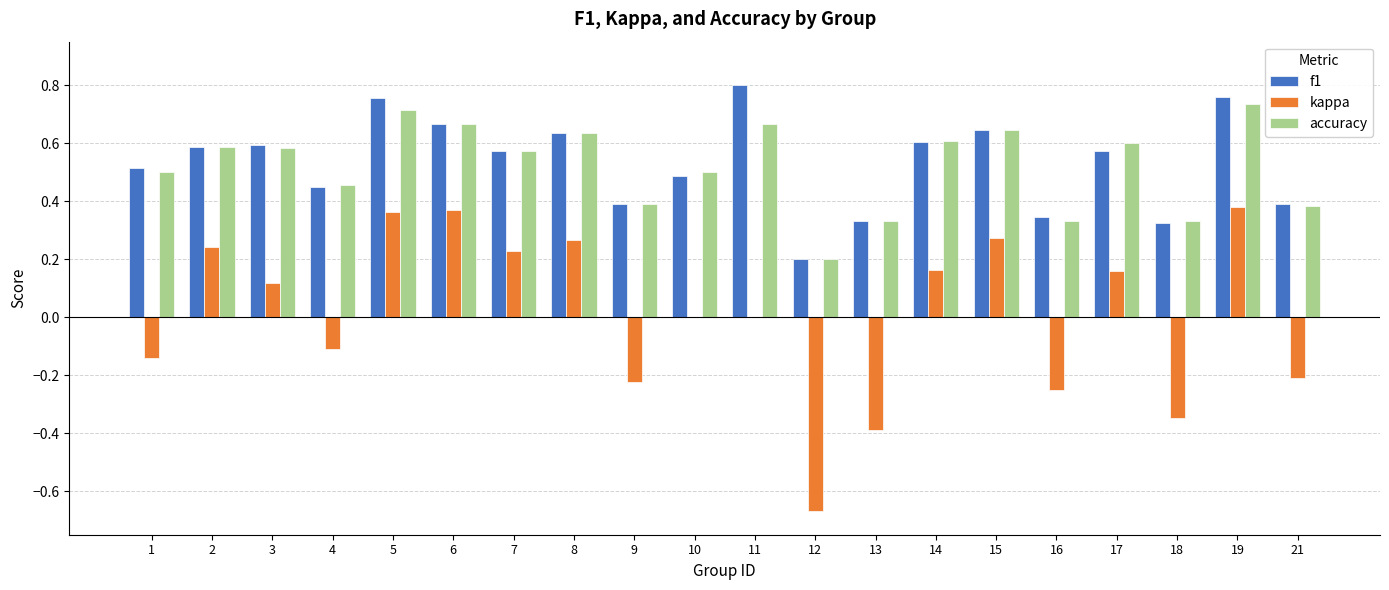

Is it true that accuracy equals 0.3 at 19?

False